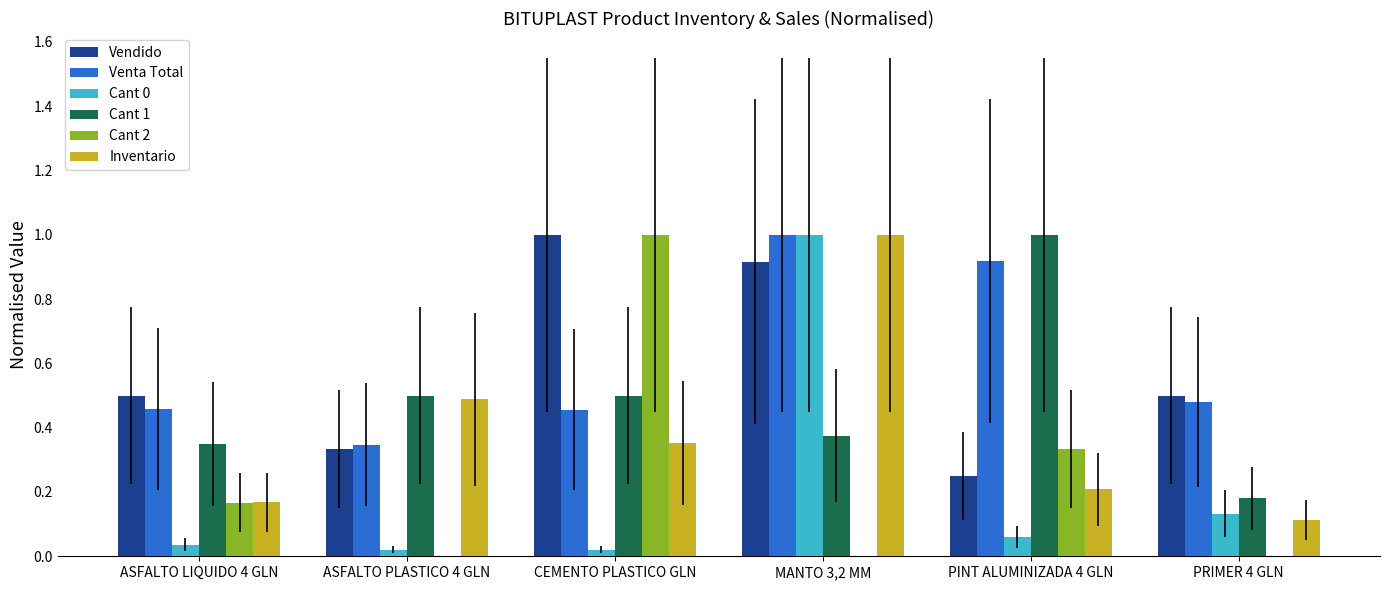

Which series has the largest total across all categories?

Venta Total